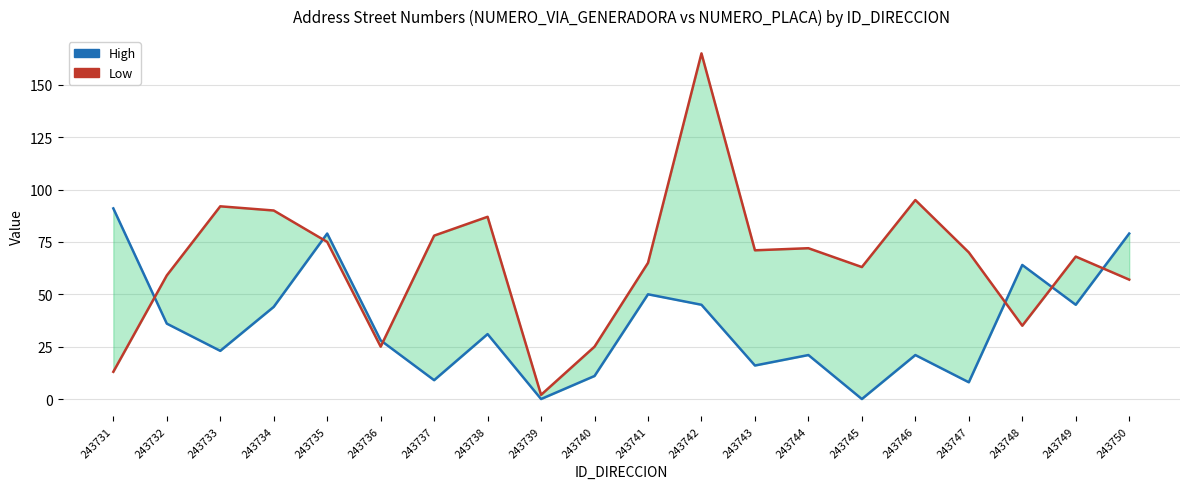

How many intersections are there between High and Low?

6